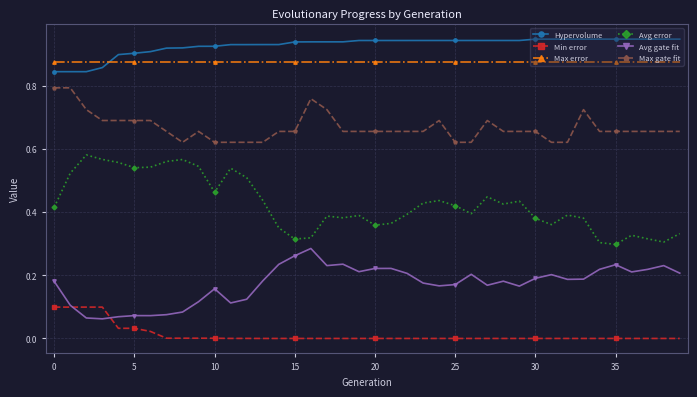

Which series has the largest range (max minus min)?

Avg error